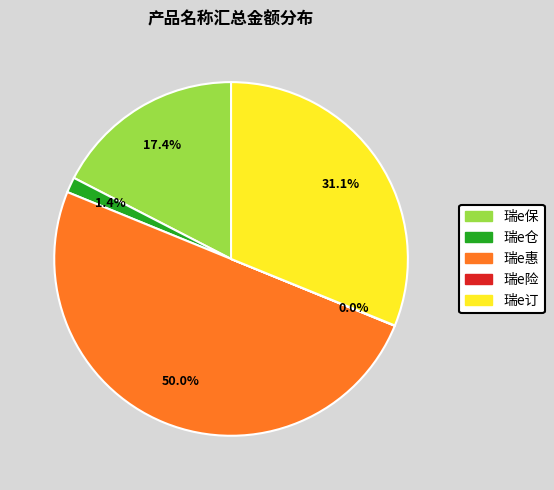

To the nearest percent, what is the difference between the largest and smallest slice percentages?

50%